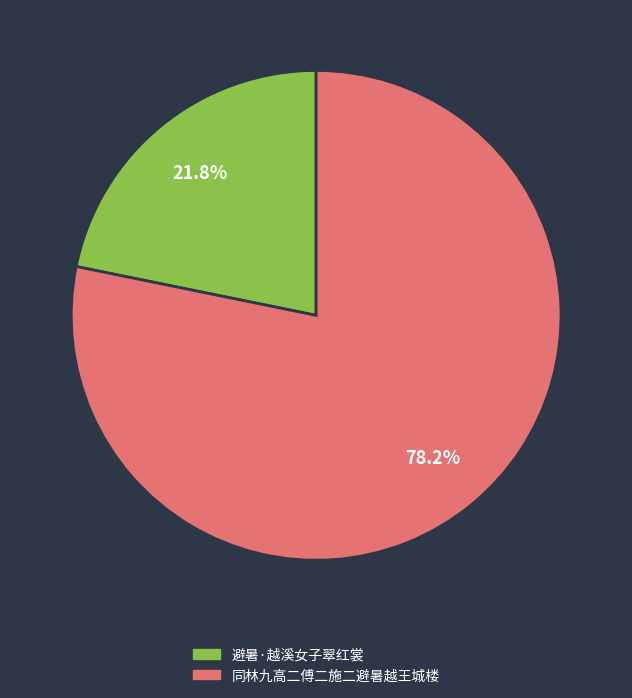

What percentage is NOT represented by 避暑·越溪女子翠红裳?

78.2%